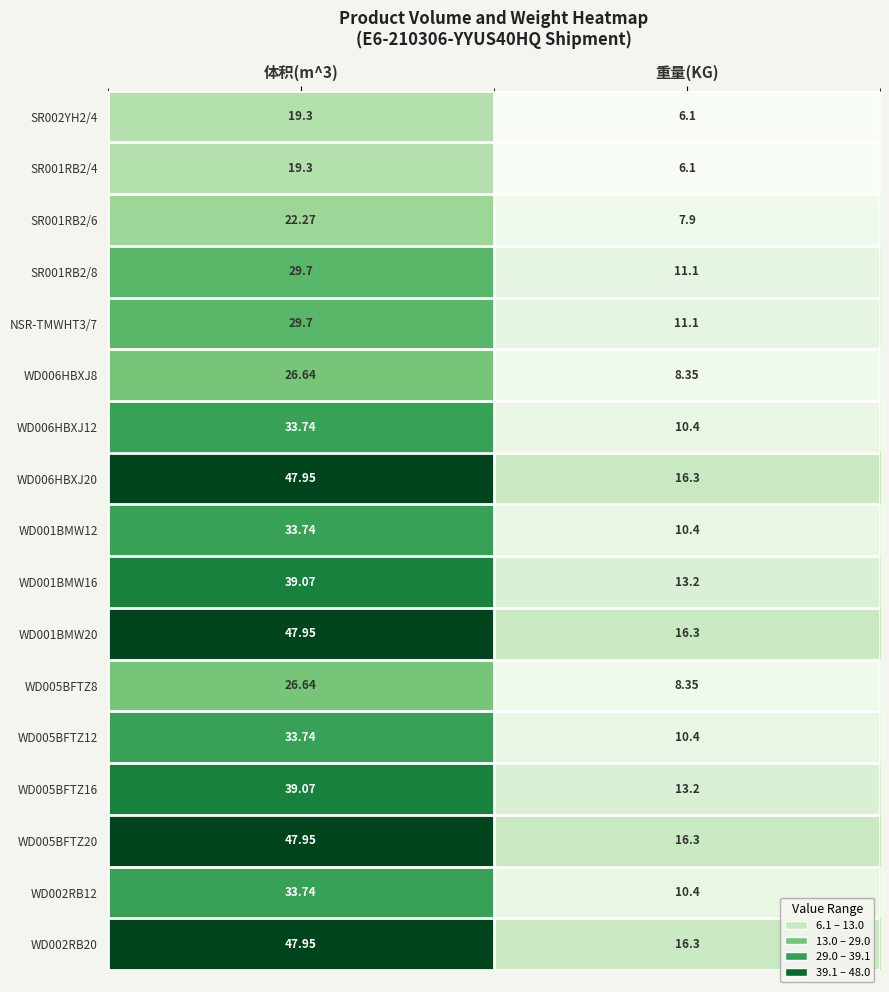

How many distinct data groups are displayed?

17